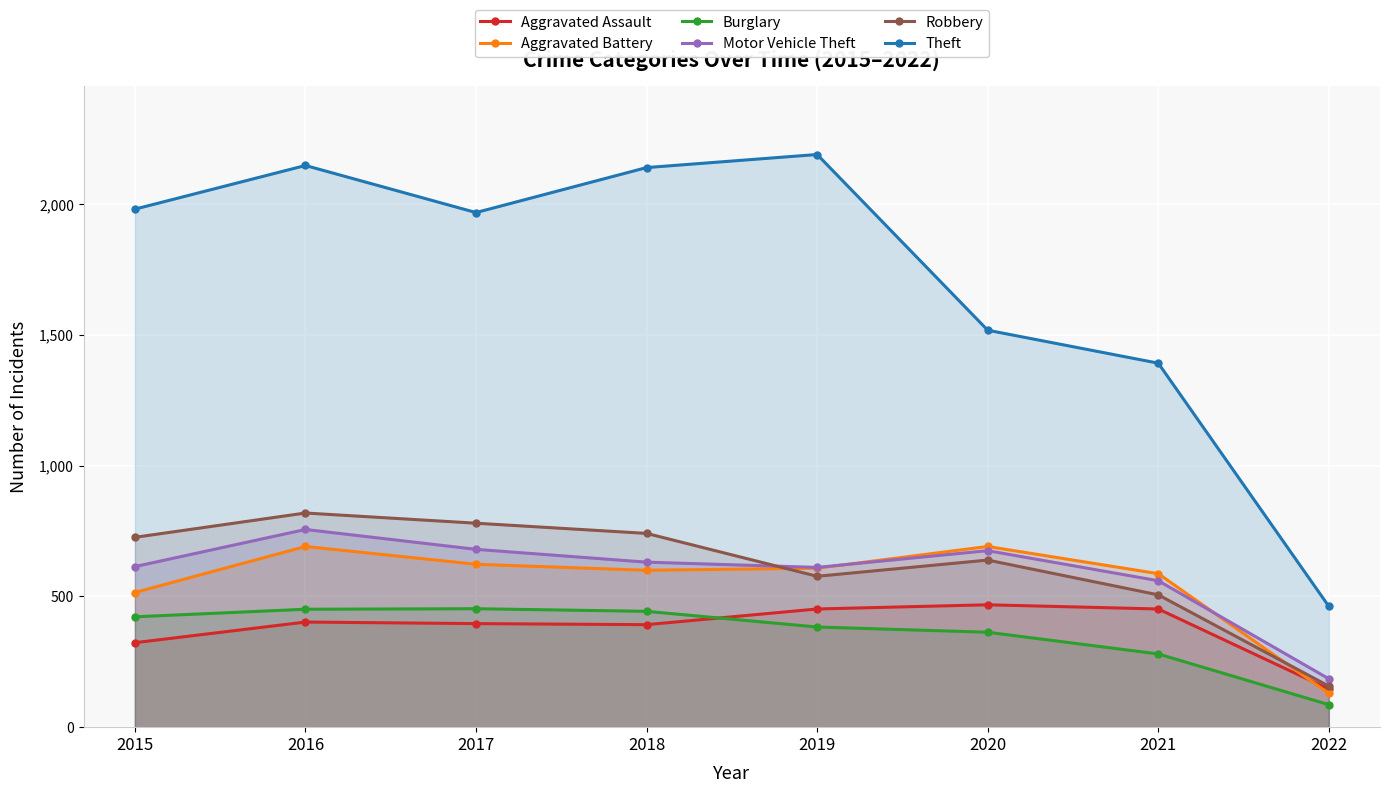

At which category does the chart reach its peak across all series?

2019